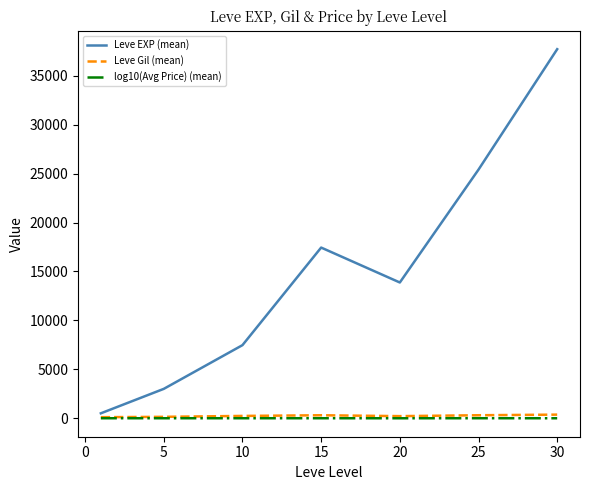

True or false: Leve EXP (mean) and Leve Gil (mean) intersect in this chart.

False